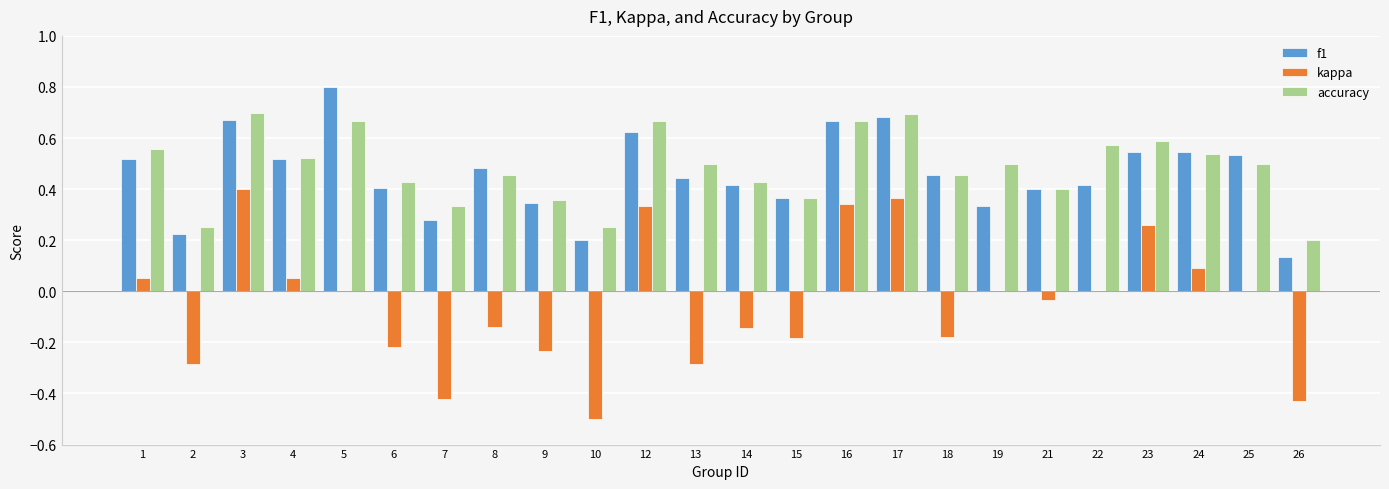

Which category has the highest value in the f1 series?

5